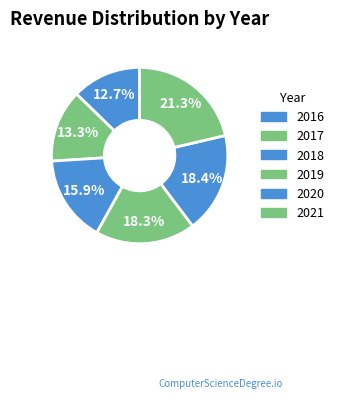

Rank the categories by value from highest to lowest.

2021, 2020, 2019, 2018, 2017, 2016